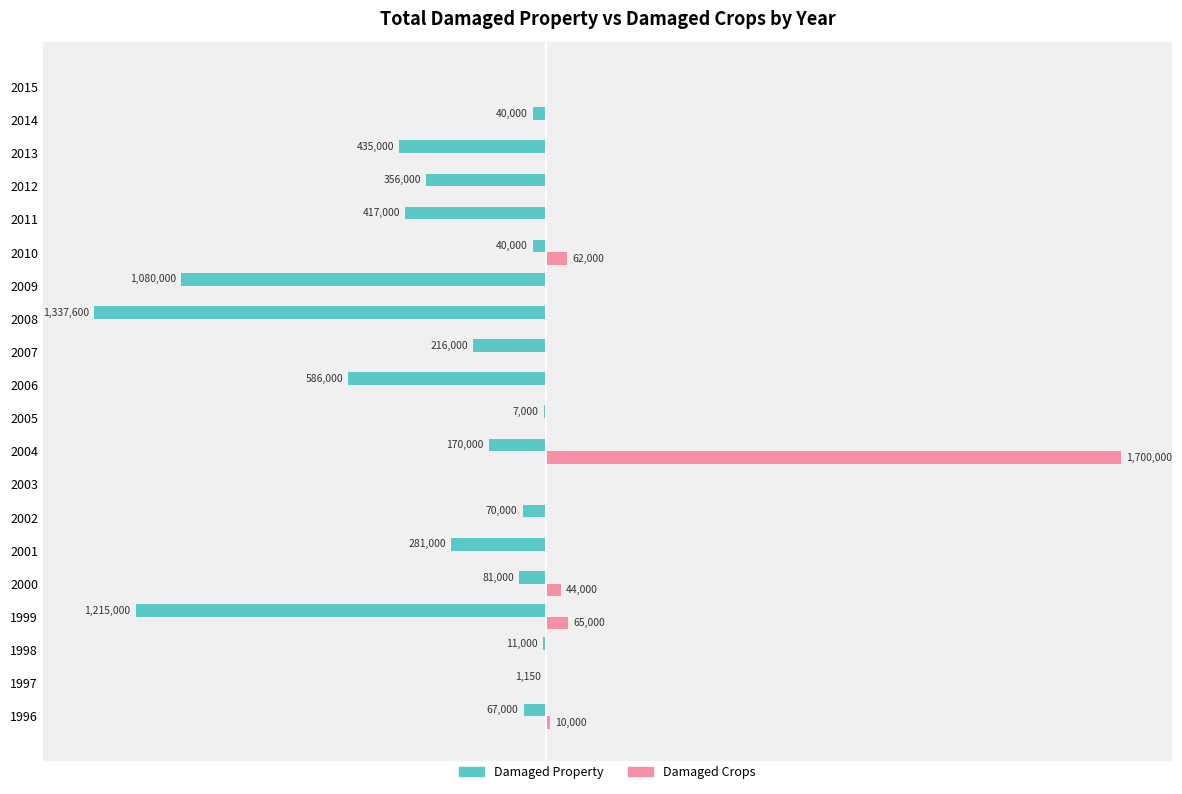

What are all the series names shown in the legend?

Damaged Property, Damaged Crops